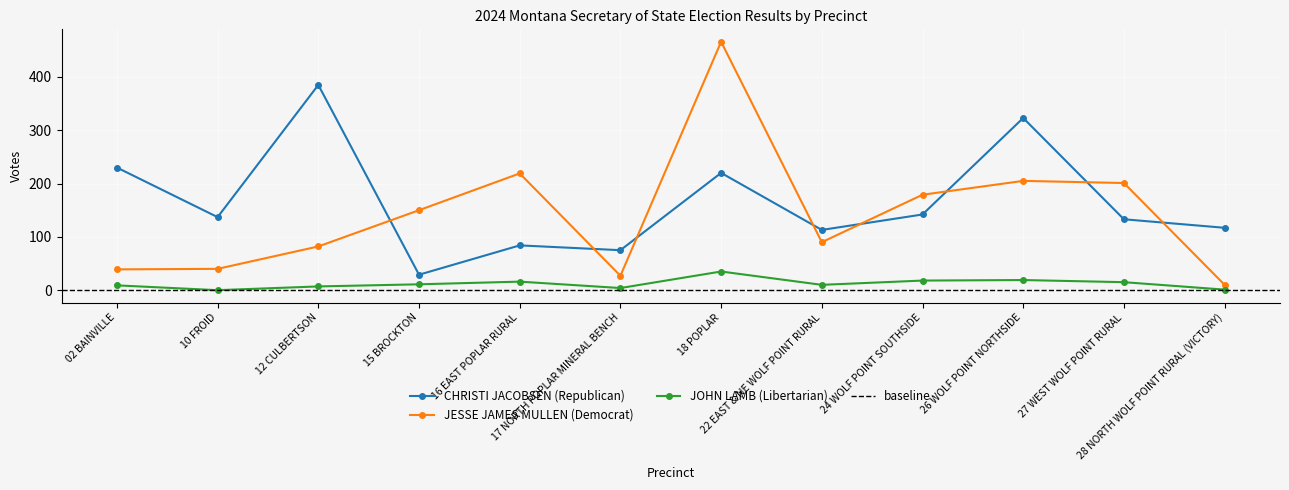

Which category has the highest value across all series?

18 POPLAR